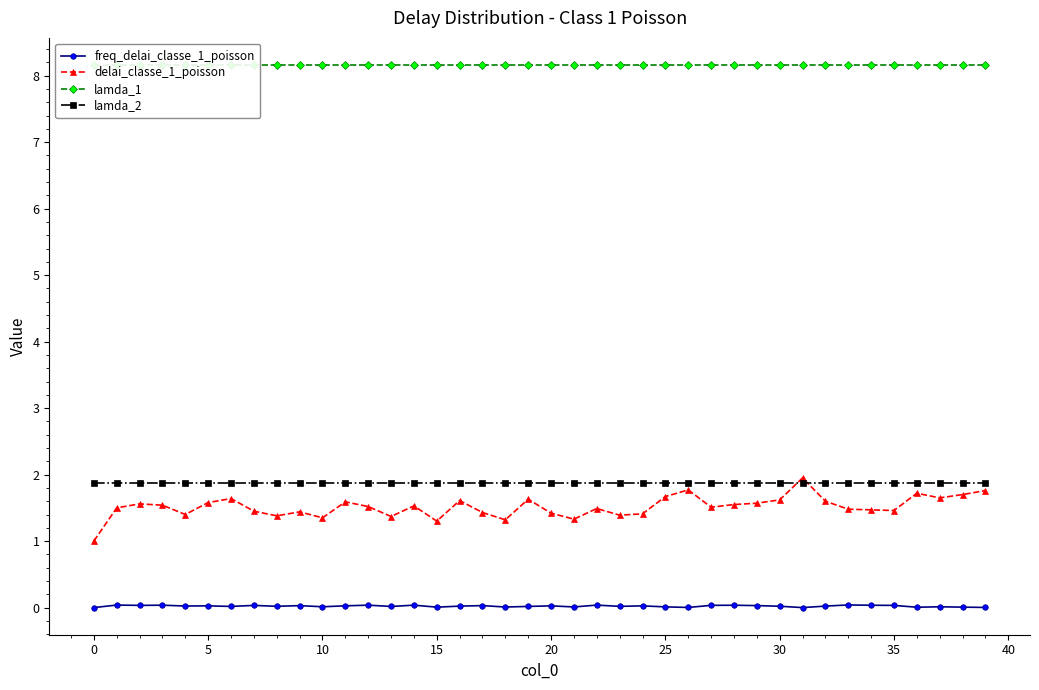

The lamda_2 series shows 1.1 at 13. True or false?

False